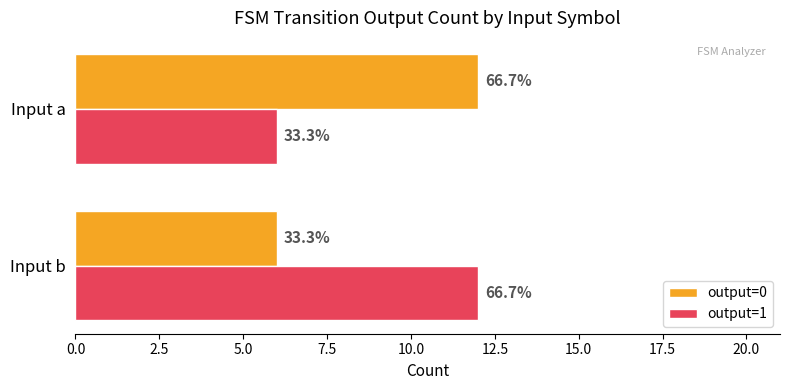

What are all the series names shown in the legend?

output=0, output=1